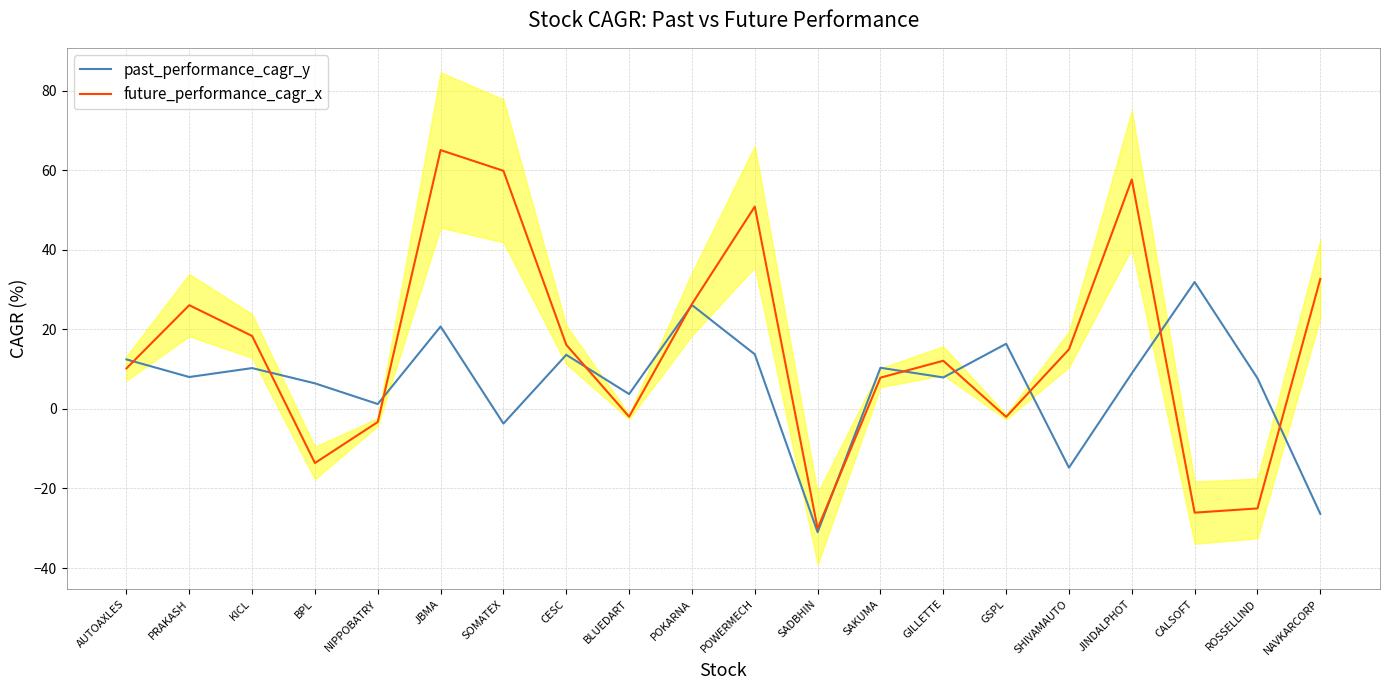

List the labels in order of past_performance_cagr_y value, smallest first.

SADBHIN, NAVKARCORP, SHIVAMAUTO, SOMATEX, NIPPOBATRY, BLUEDART, BPL, ROSSELLIND, GILLETTE, PRAKASH, JINDALPHOT, KICL, SAKUMA, AUTOAXLES, CESC, POWERMECH, GSPL, JBMA, POKARNA, CALSOFT